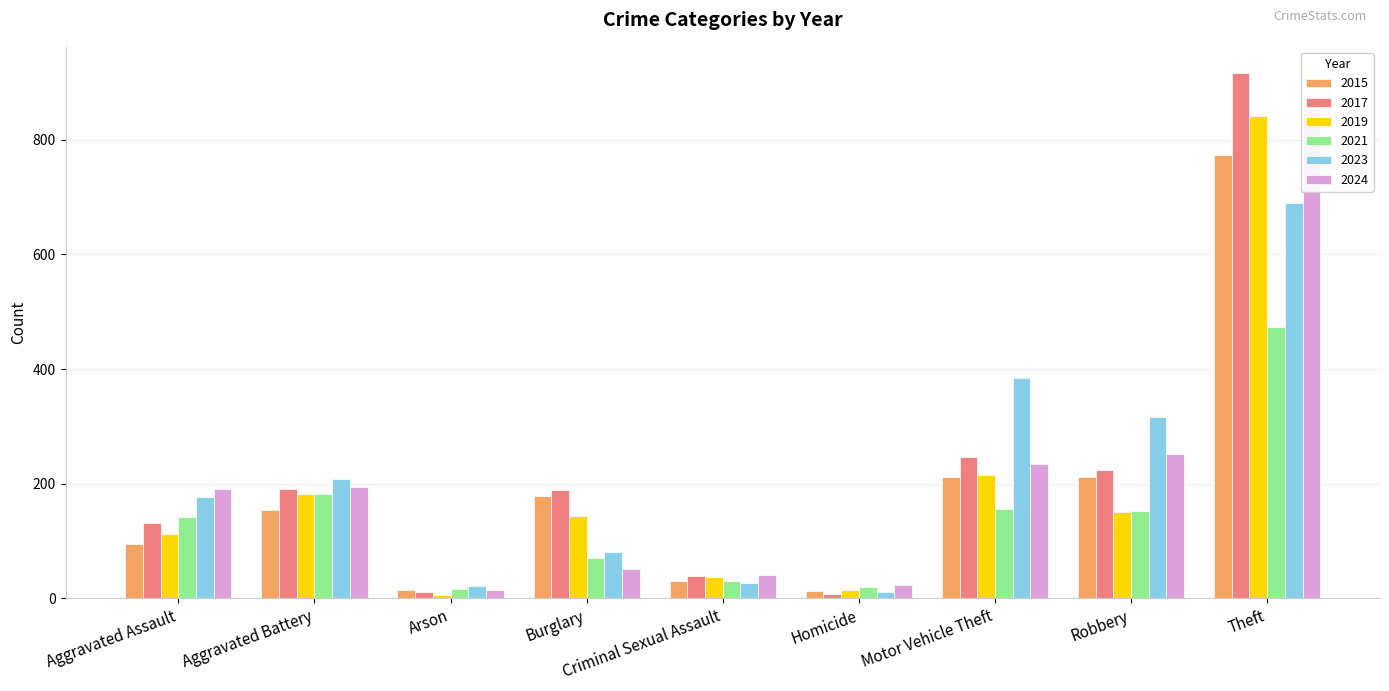

What is the sum of the 2019 values at Burglary and Motor Vehicle Theft?

359